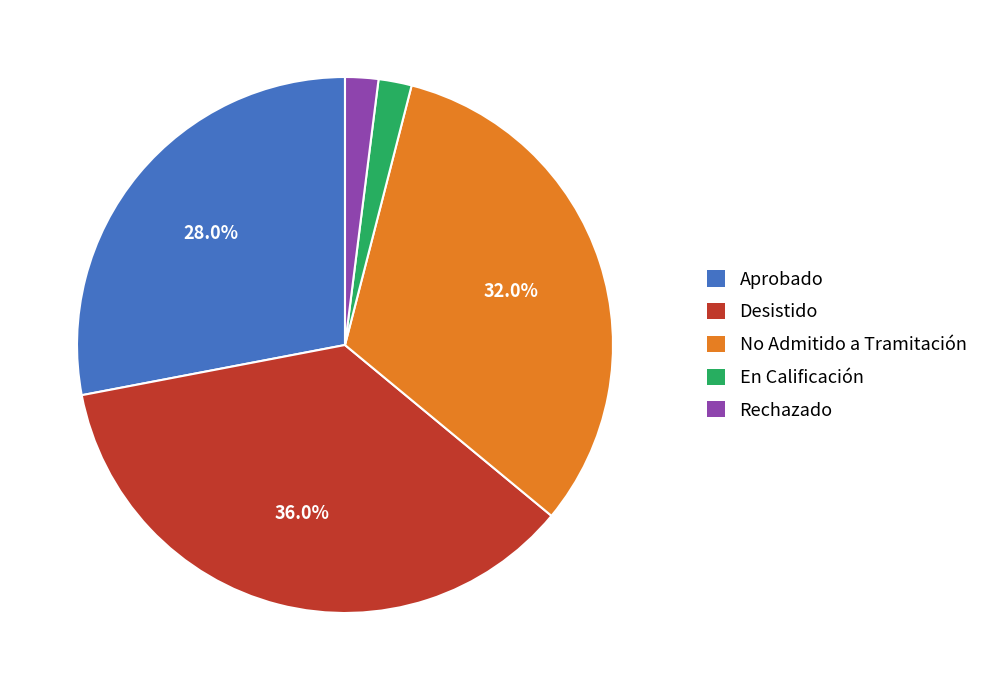

To the nearest percent, what is the difference between the En Calificación and Aprobado slice percentages?

26%